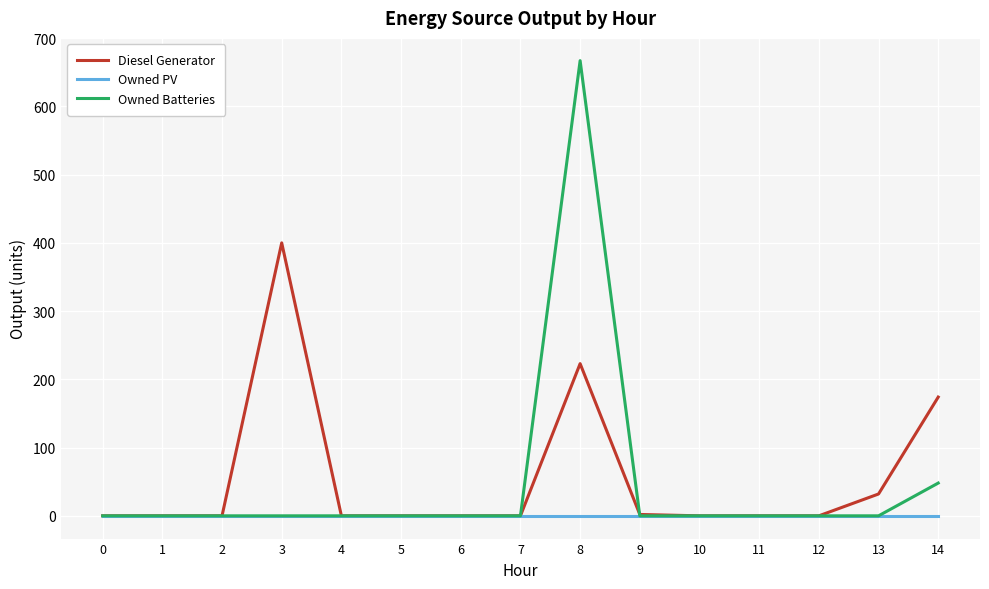

What is the total value across all series at 14?

222